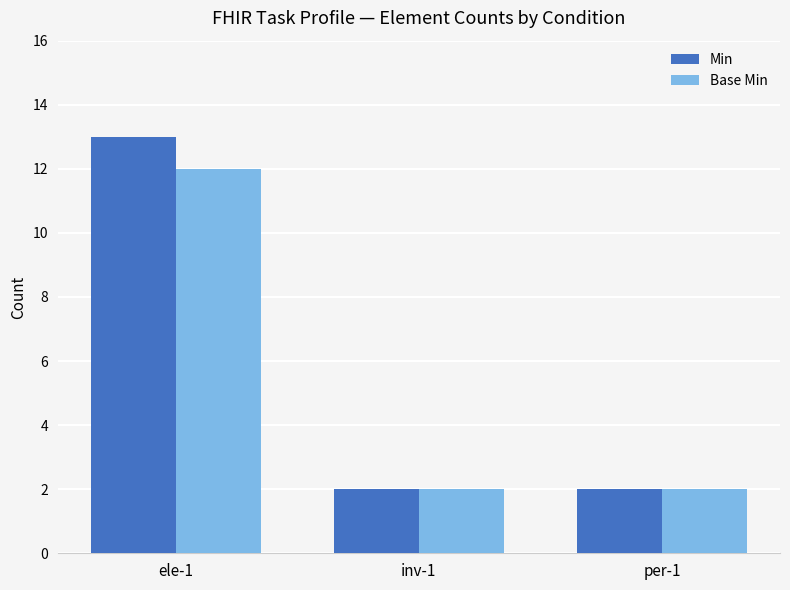

Reading left to right, list all the values displayed in this chart.

Min: ele-1=13	inv-1=2	per-1=2
Base Min: ele-1=12	inv-1=2	per-1=2